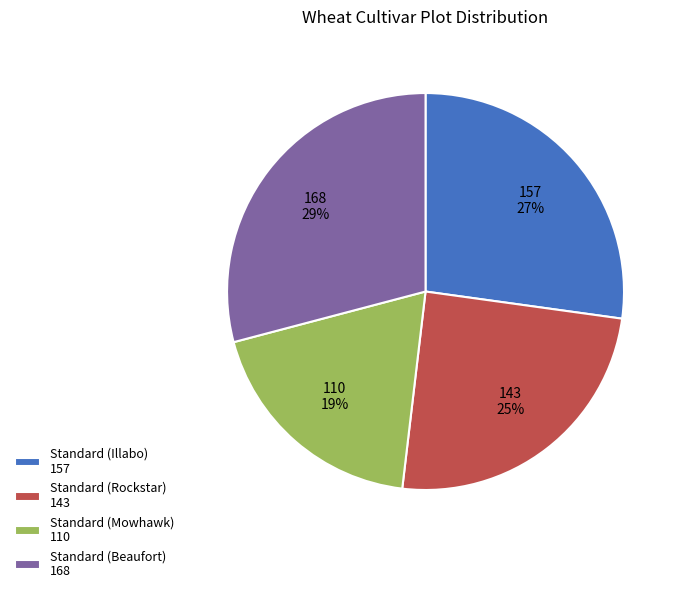

What is the largest slice in the pie chart?

Standard (Beaufort)